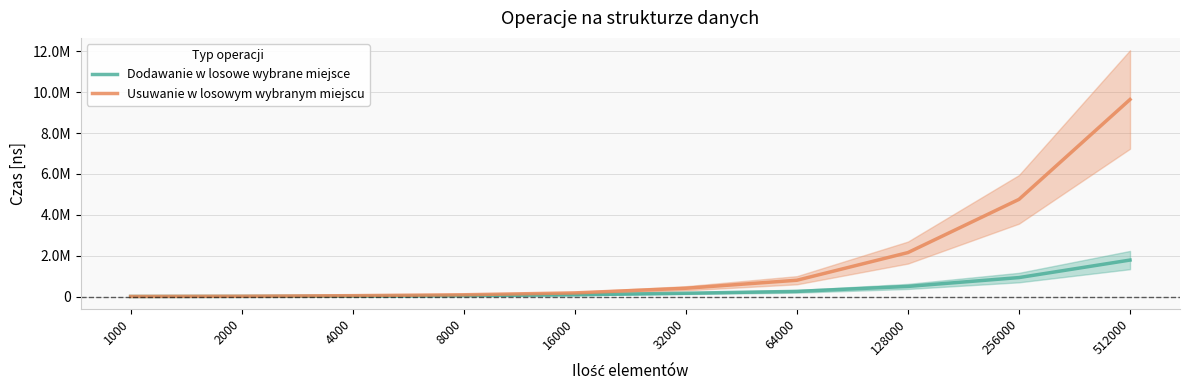

What is the difference between the maximum and minimum values in the Usuwanie w losowym wybranym miejscu series?

9634180.0